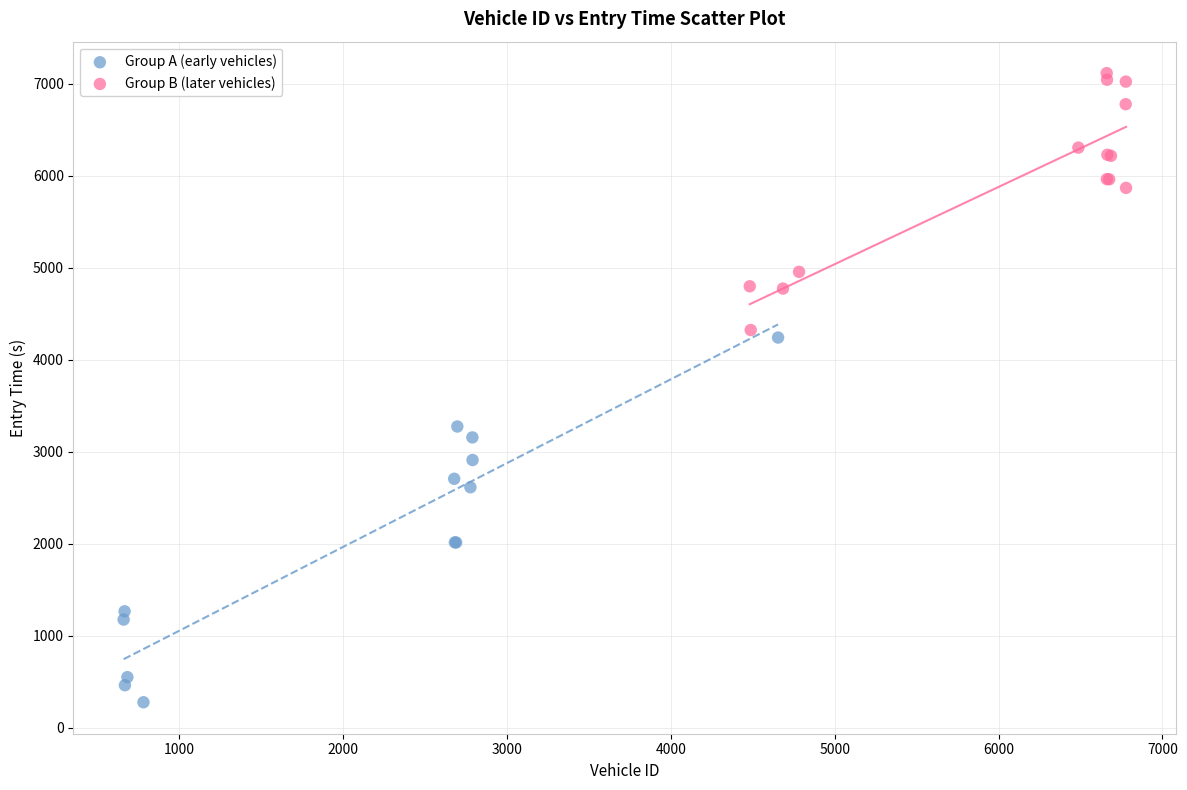

Which series has the widest spread of Y values?

Group A (early vehicles)